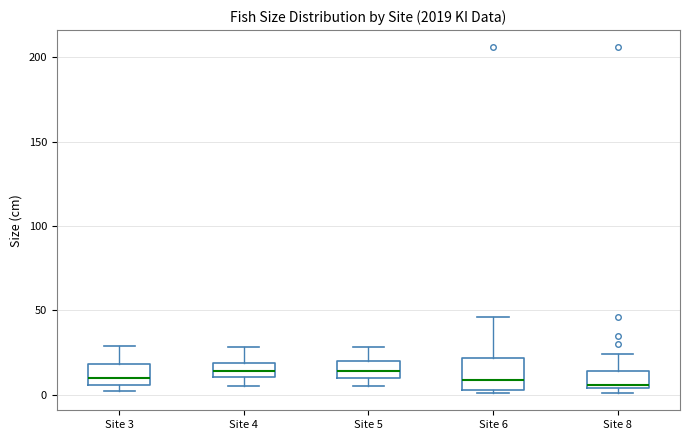

Reading left to right, transcribe this box plot: for each box, give where its median line is, the range the box spans, and where its two whiskers end, as read against the y-axis. The values are not printed on the chart, so give them approximately, as read against the axis.

Site 3: median 10, box 5 to 20, whiskers 0 to 30
Site 4: median 15, box 10 to 20, whiskers 5 to 30
Site 5: median 15, box 10 to 20, whiskers 5 to 30
Site 6: median 10, box 5 to 20, whiskers 0 to 45
Site 8: median 5 (just above the box's lower edge), box 5 to 15, whiskers 0 to 25